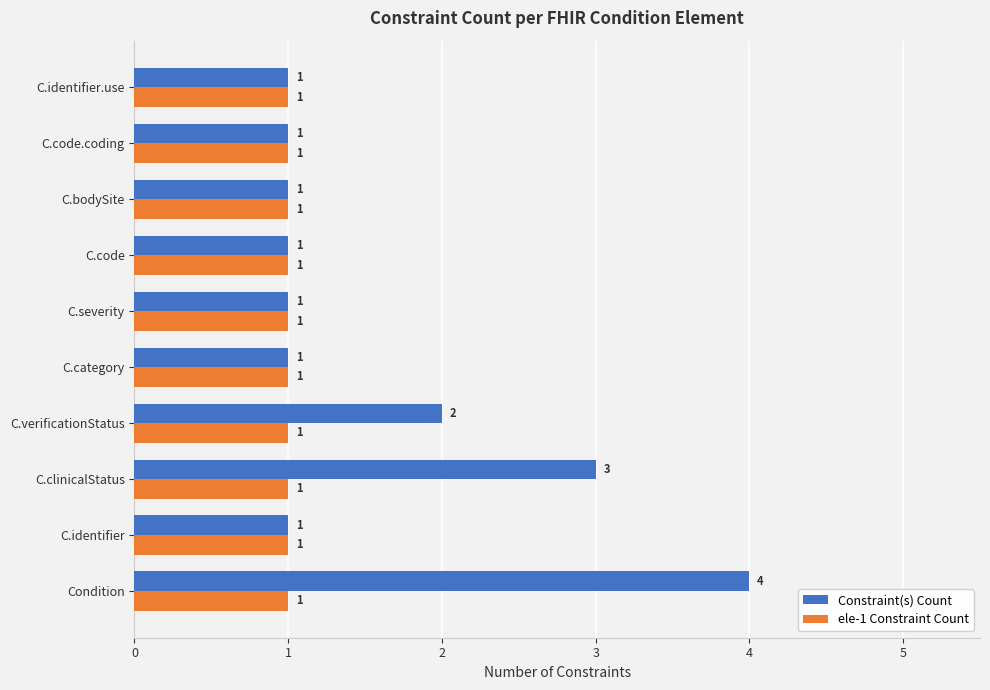

What is the minimum value shown in the chart?

1